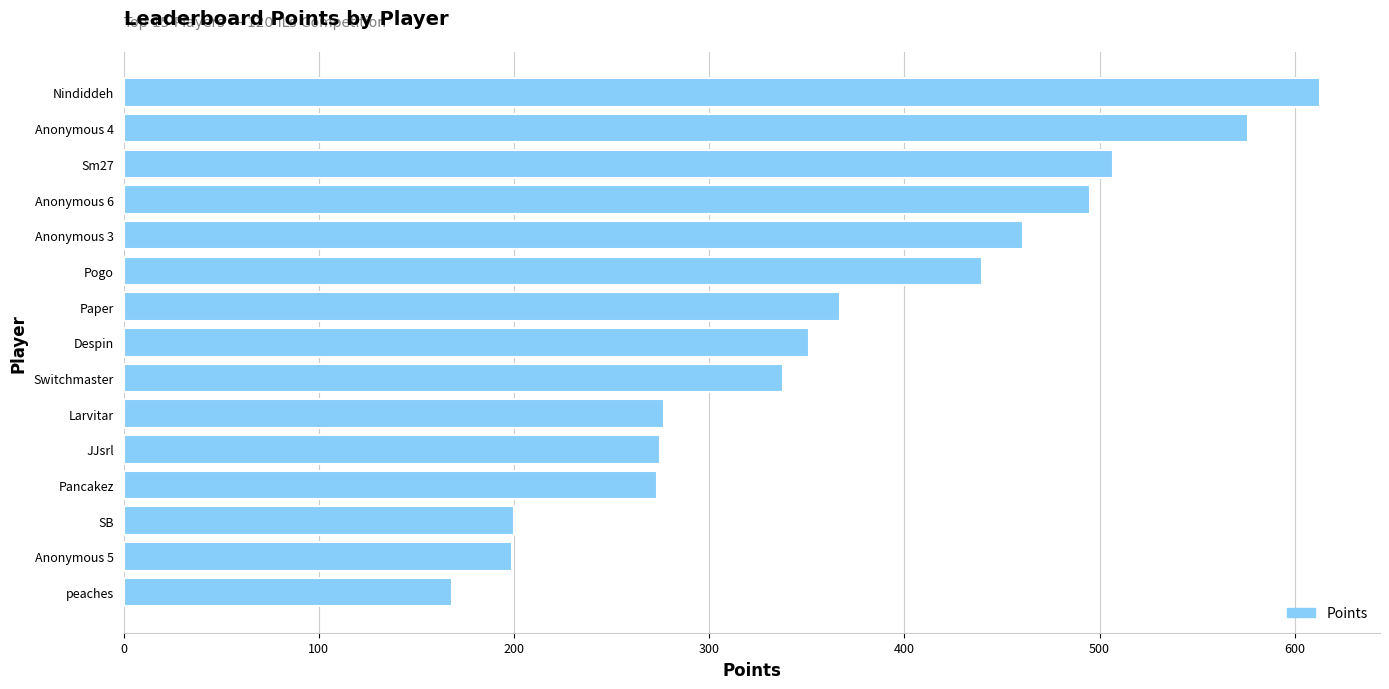

Where is the data nearest to the value 390?

Paper